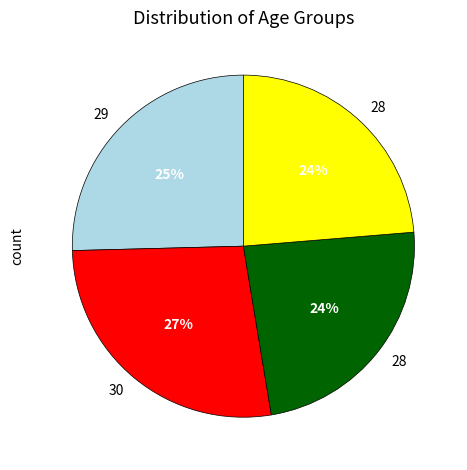

Does any single category account for the majority?

No